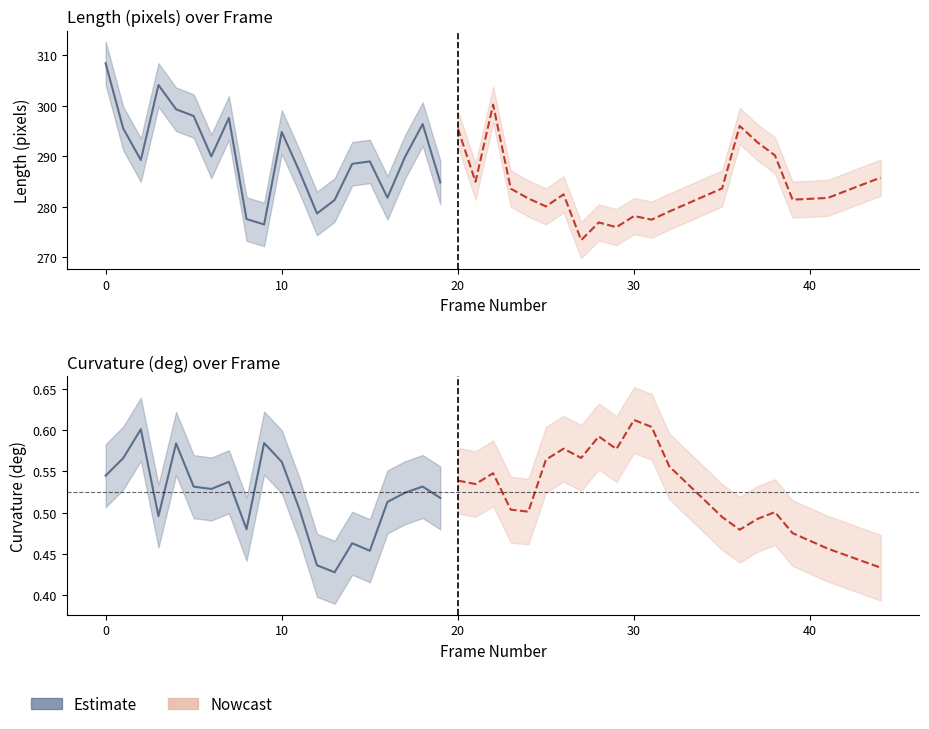

True or false: length_pixels and frame_number cross at least once.

False